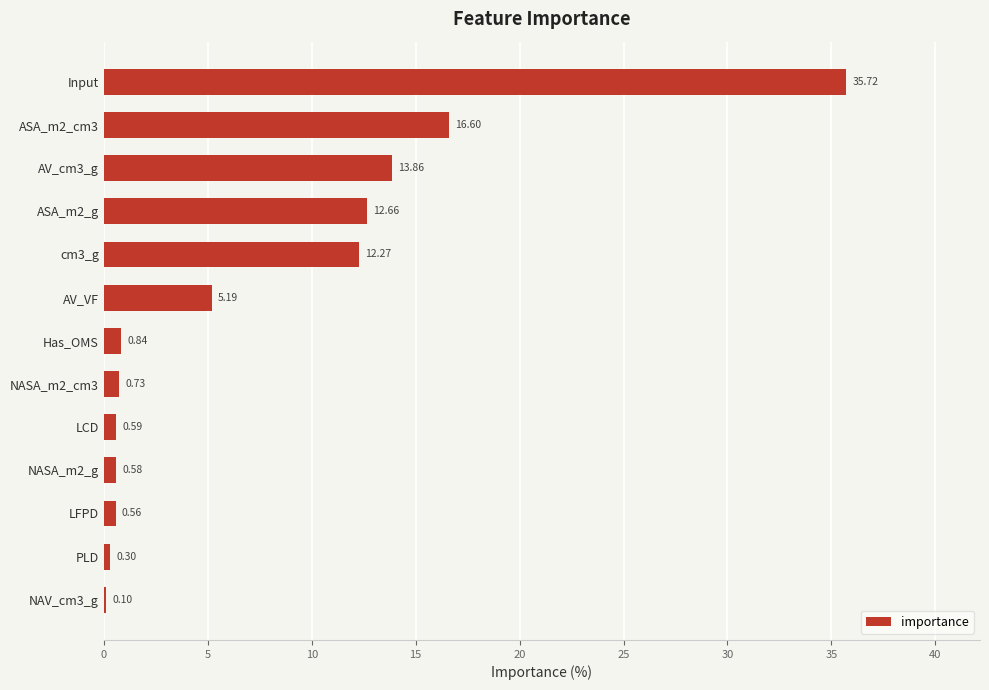

What is the sum of the values at ASA_m2_g and NASA_m2_g?

13.2